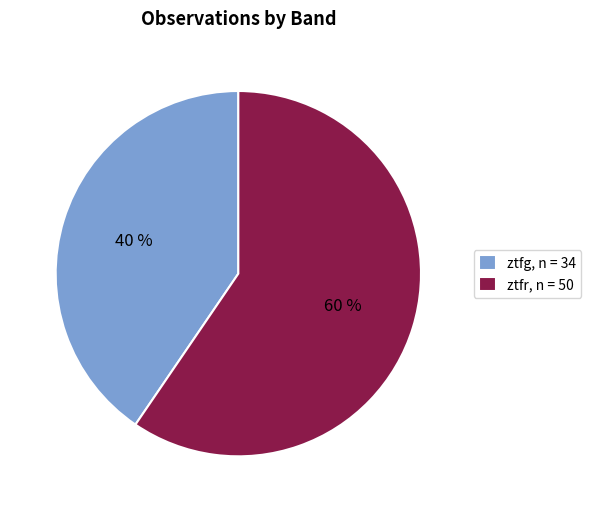

To the nearest percent, what portion does ztfg represent?

40%